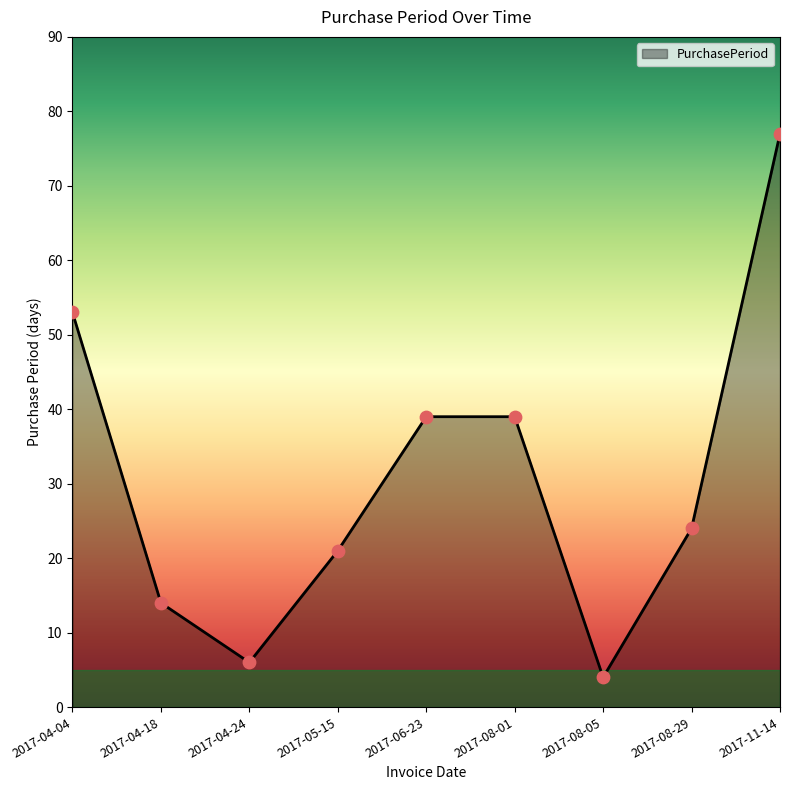

What is the ratio of the value at 2017-04-18 to the value at 2017-04-04?

0.3